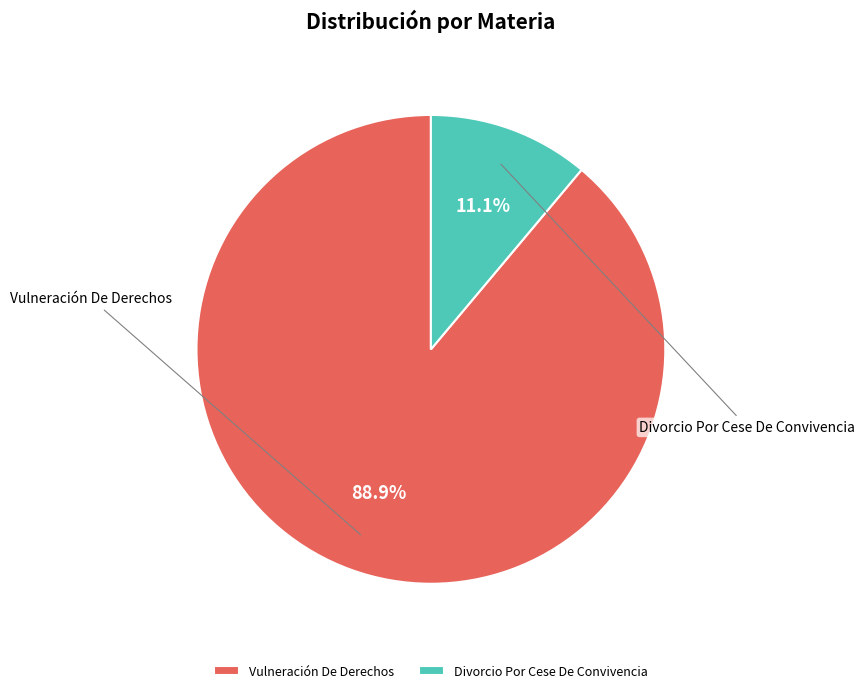

Combined, what portion of the pie is Divorcio Por Cese De Convivencia and Vulneración De Derechos?

100.0%